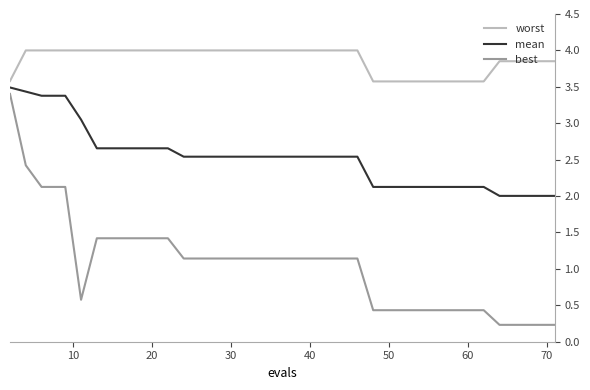

List the series in order of their overall mean, lowest first.

best, mean, worst